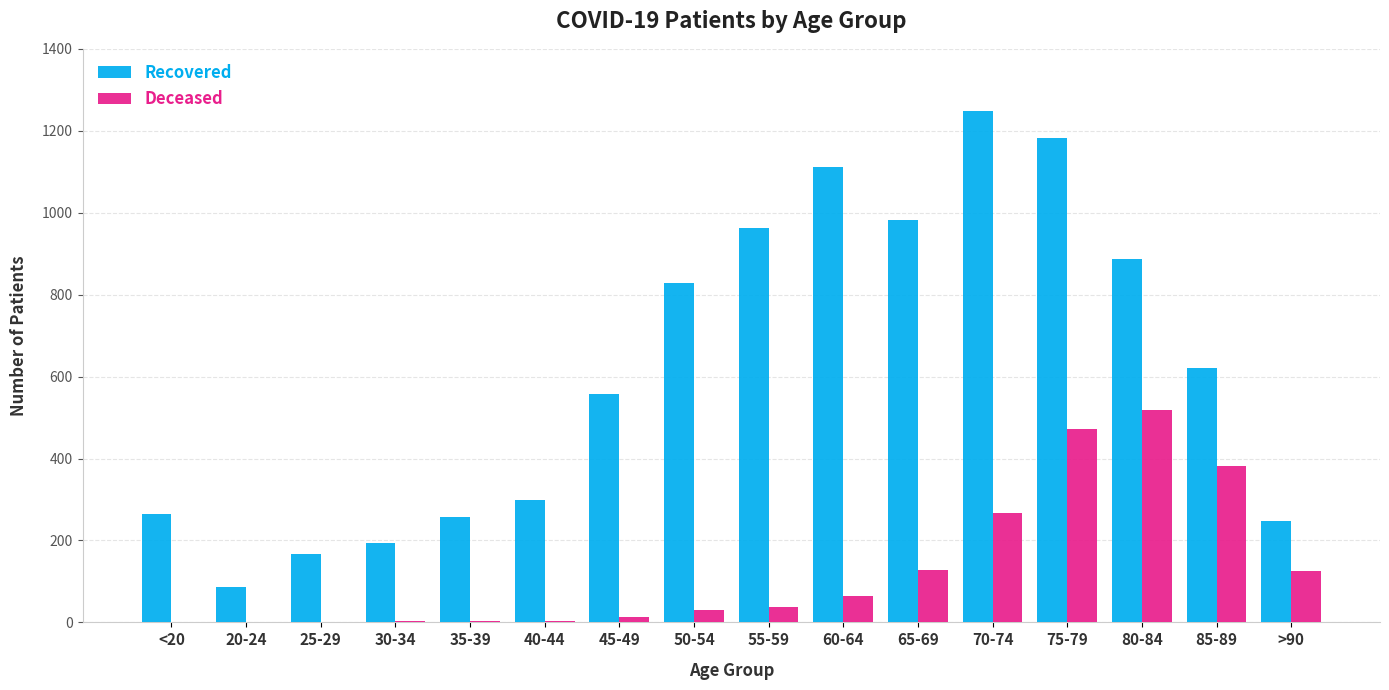

Which series has the largest total across all categories?

Recovered